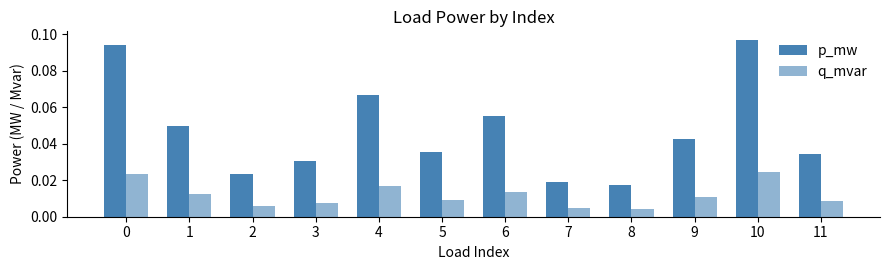

How many data points does each series have?

12